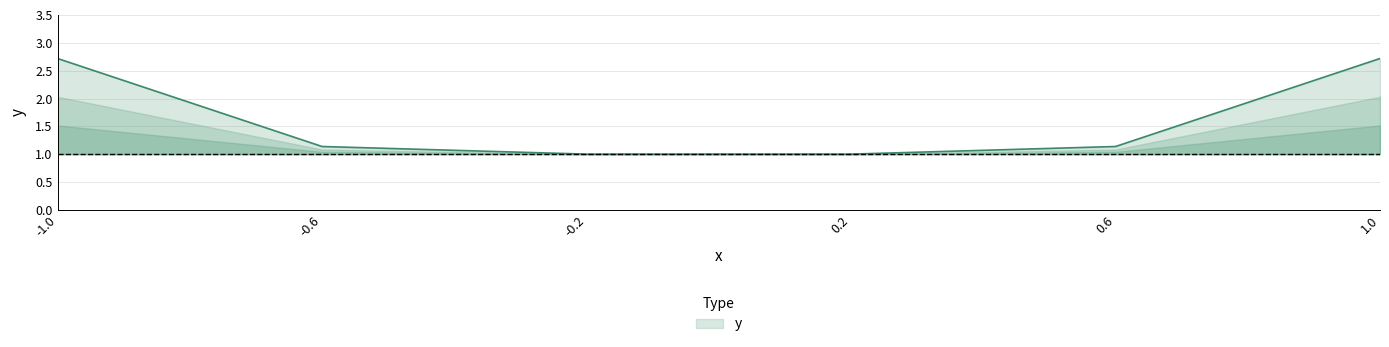

The value at 1.0 is 2.7. True or false?

True